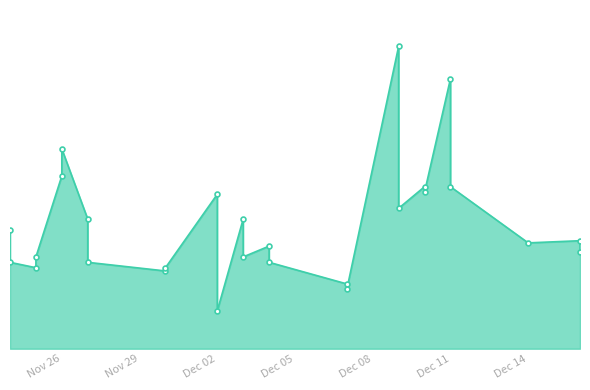

How many data points does each series have?

27